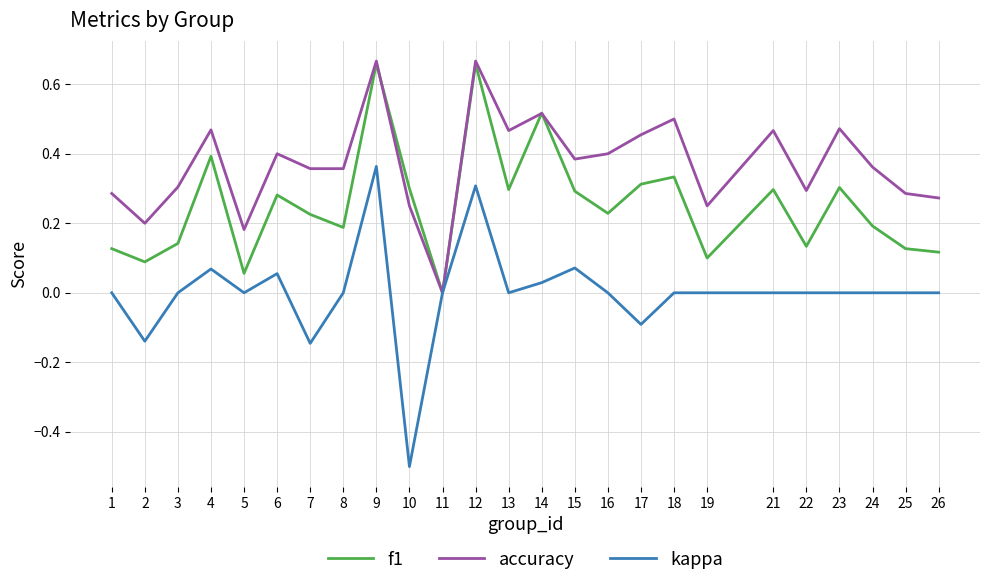

Which series has the widest spread of values?

kappa